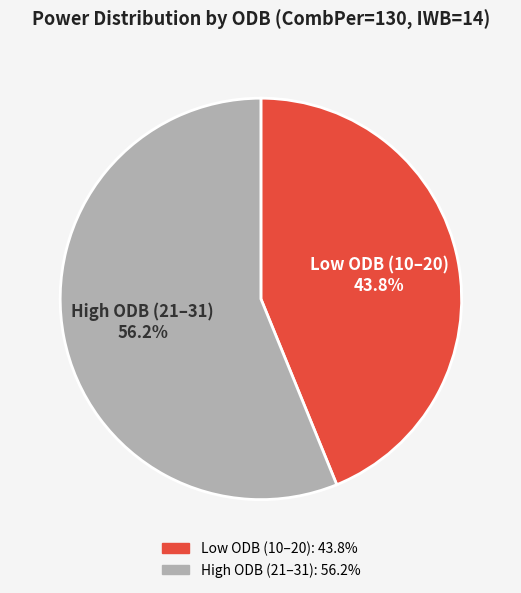

Is there a majority slice in this chart?

Yes